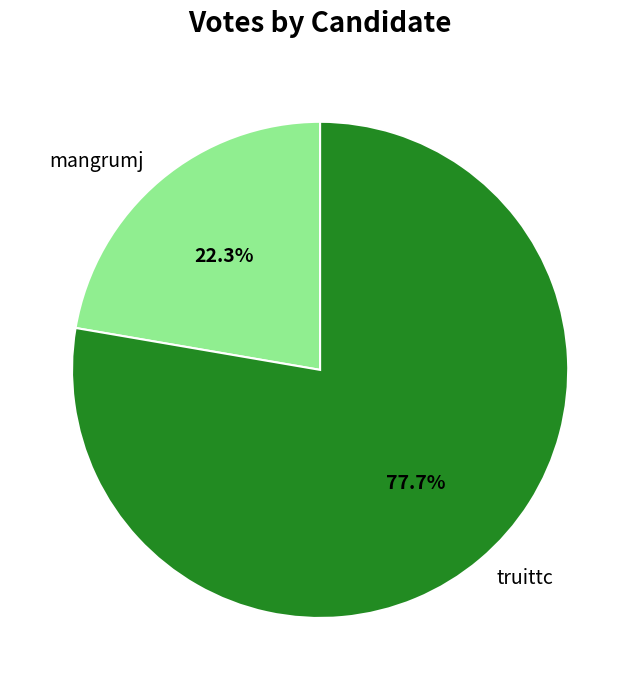

Which slice is the smallest?

mangrumj